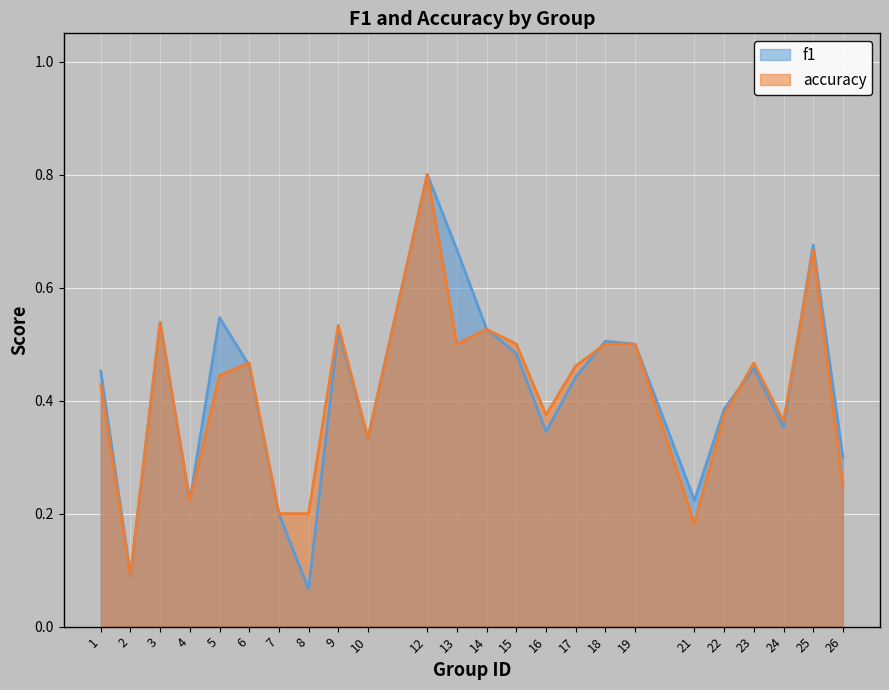

What is the greatest value displayed?

0.8